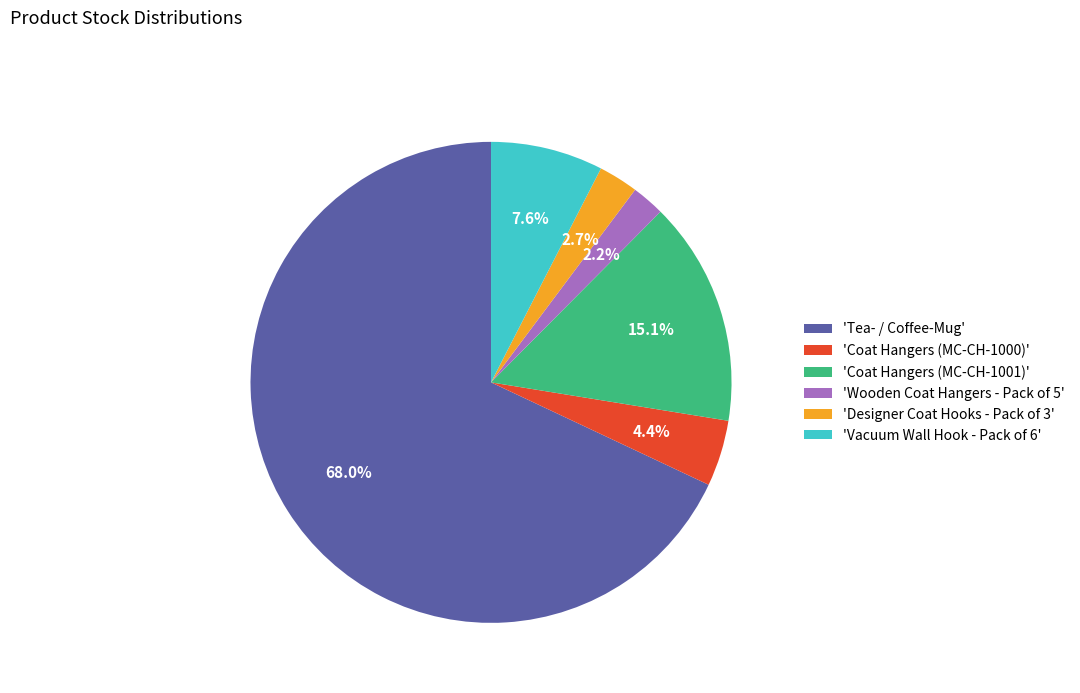

What is the largest slice in the pie chart?

'Tea- / Coffee-Mug'